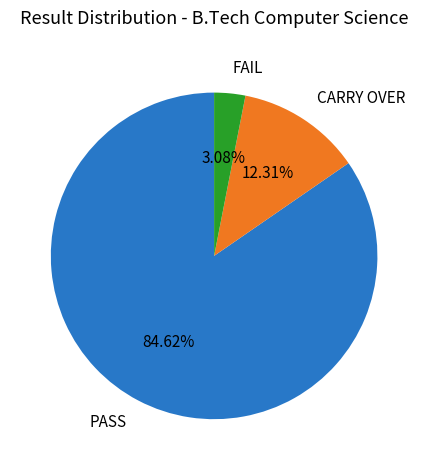

To the nearest percent, what portion does FAIL represent?

3%